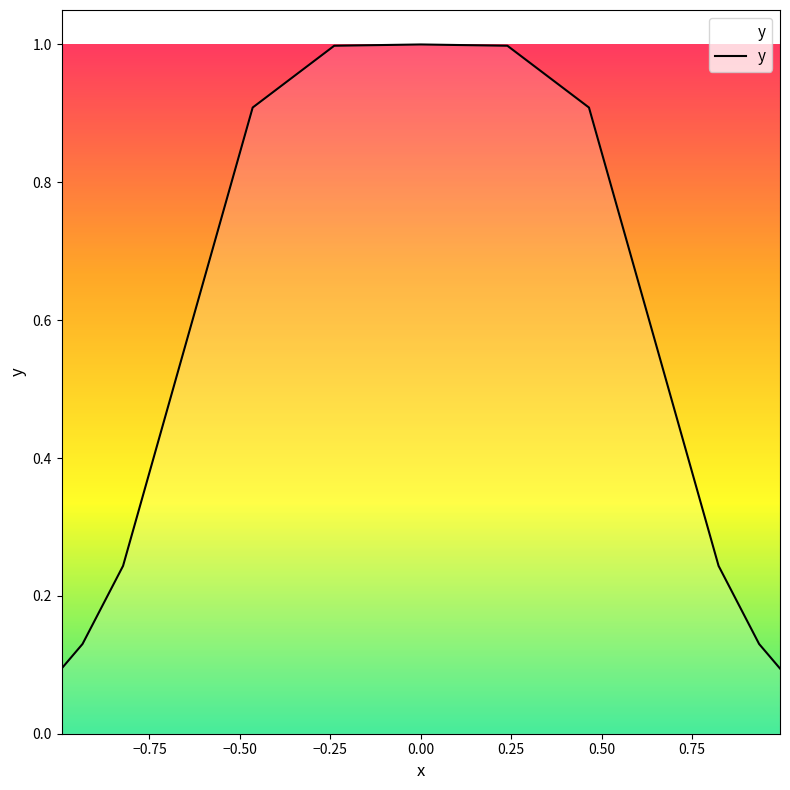

What is the difference between the second highest and minimum values?

0.9